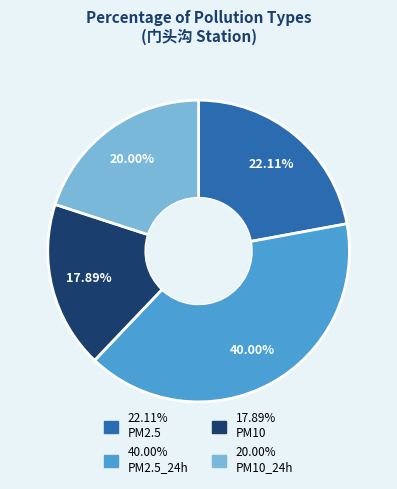

Is there any slice that represents more than half of the pie?

No